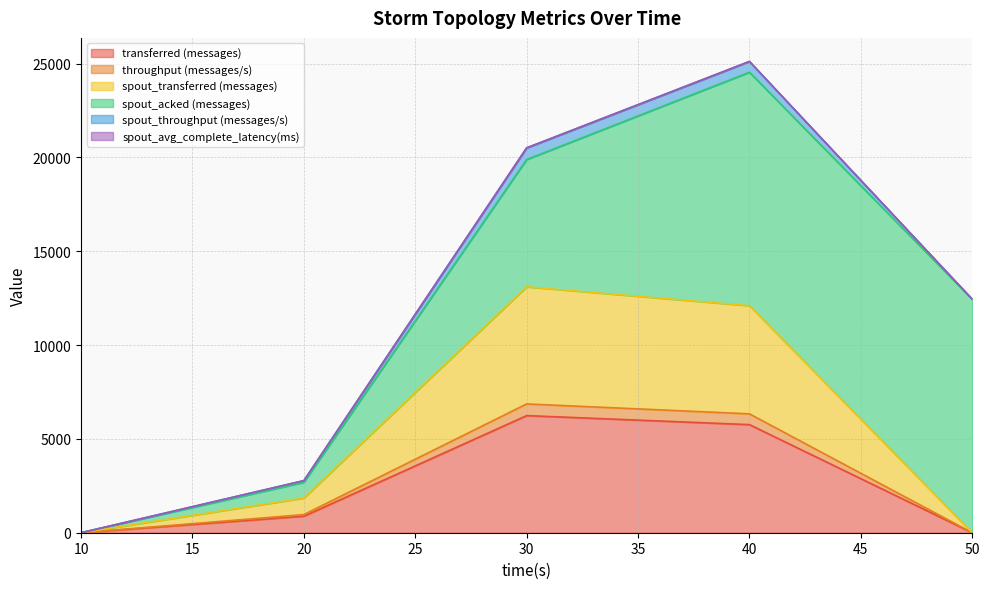

True or false: spout_transferred (messages) and transferred (messages) intersect in this chart.

False